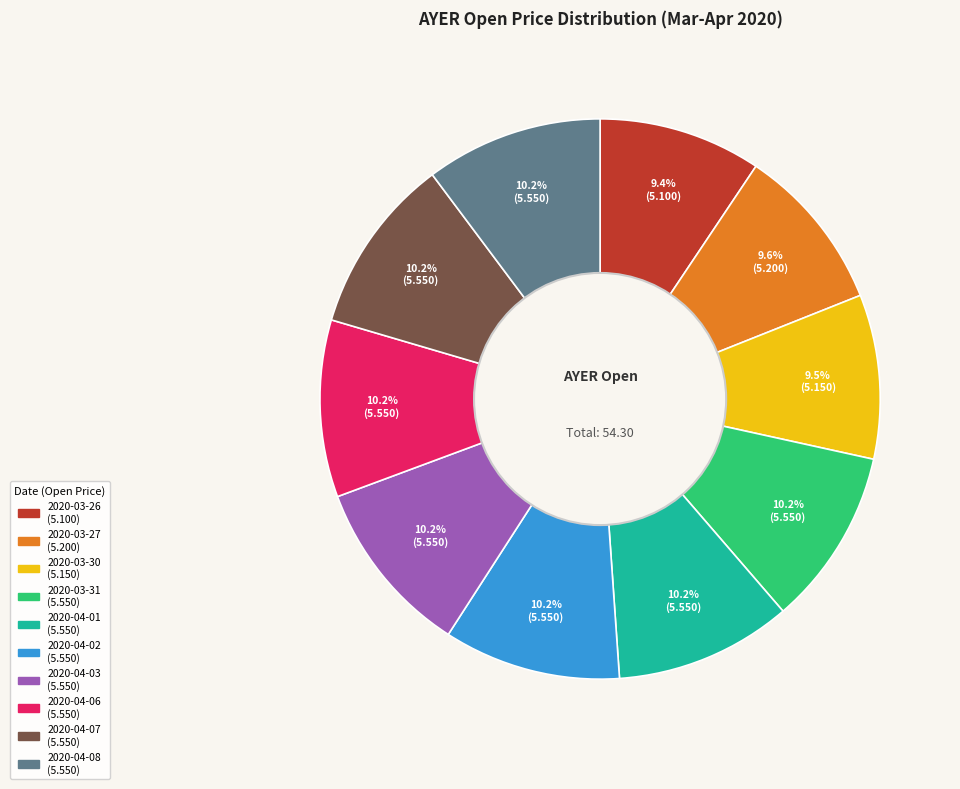

Combined, what portion of the pie is 2020-04-08 and 2020-04-01?

20.4%